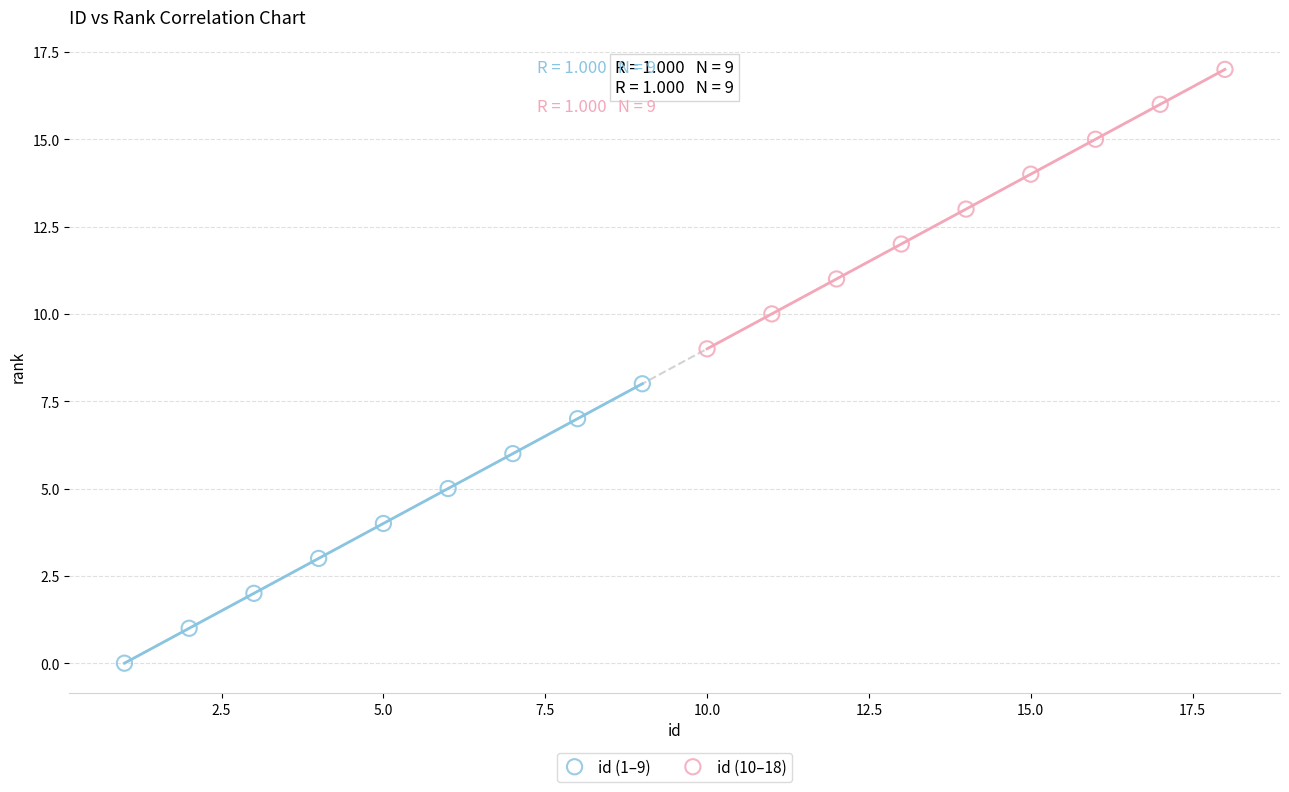

Which series reaches the minimum Y coordinate?

id (1–9)